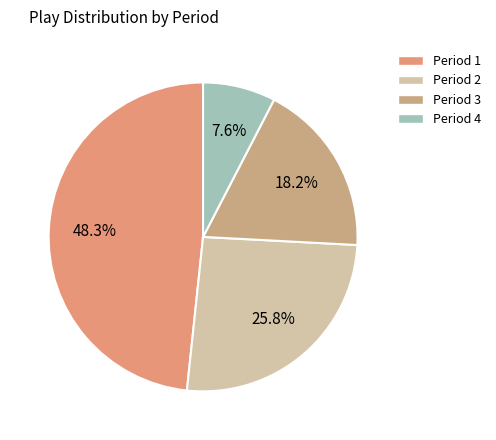

True or false: Period 4 accounts for 8% of the total.

True